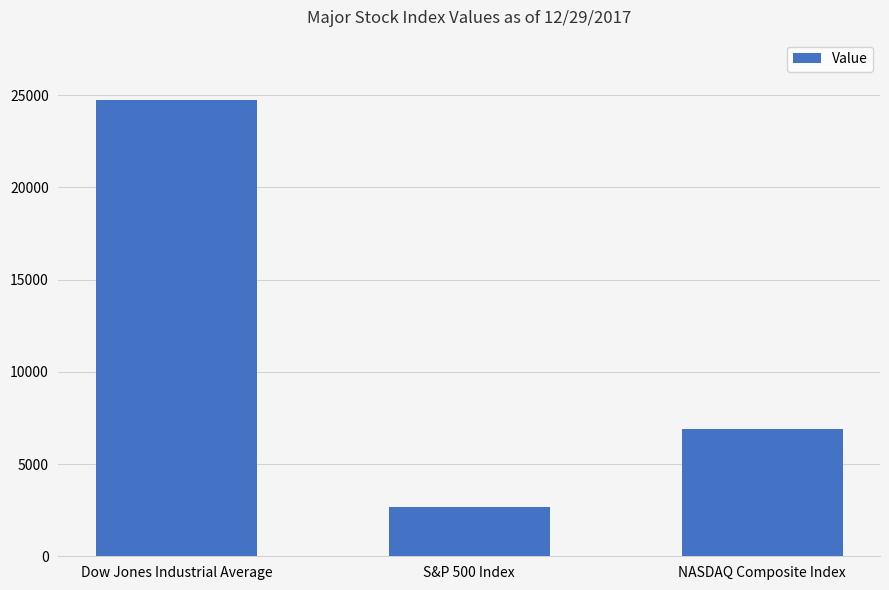

How many bars are there in total?

3